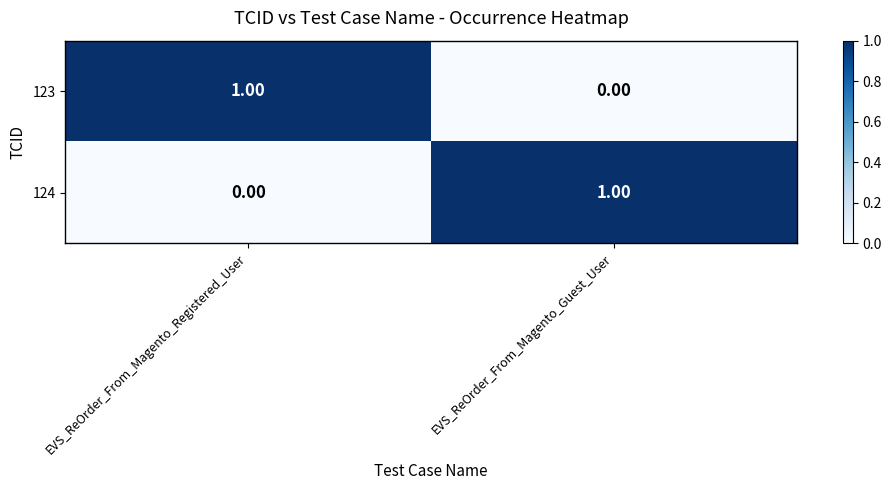

Which category has the highest value in the 123 series?

EVS_ReOrder_From_Magento_Registered_User